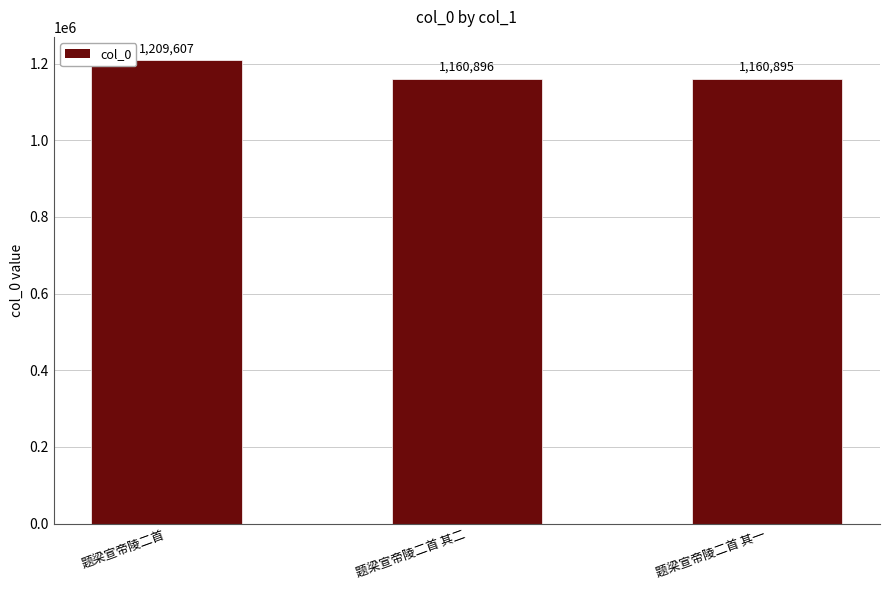

Where does the data first go above 1160896?

题梁宣帝陵二首